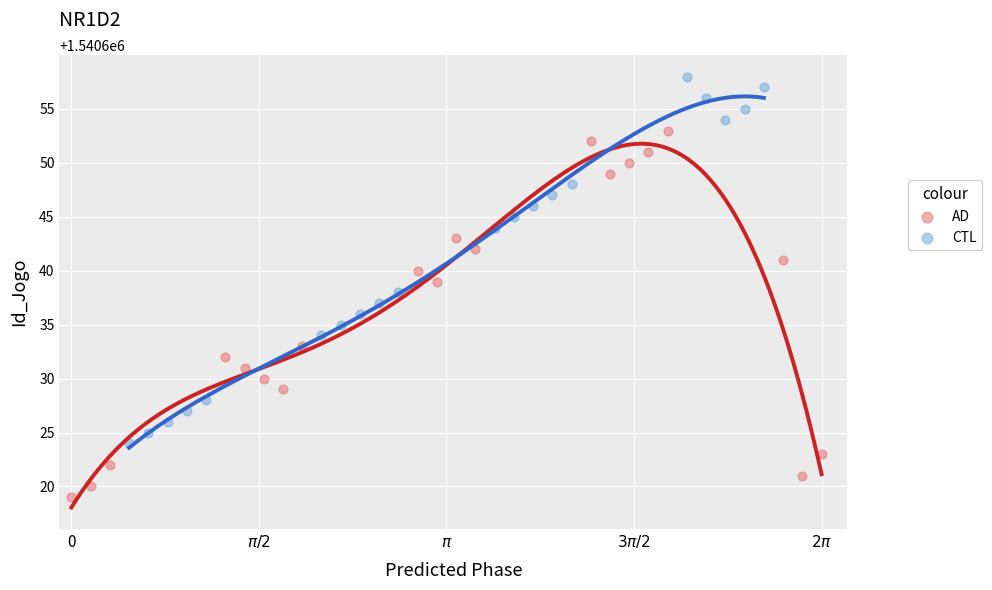

Which series reaches the minimum Y coordinate?

AD